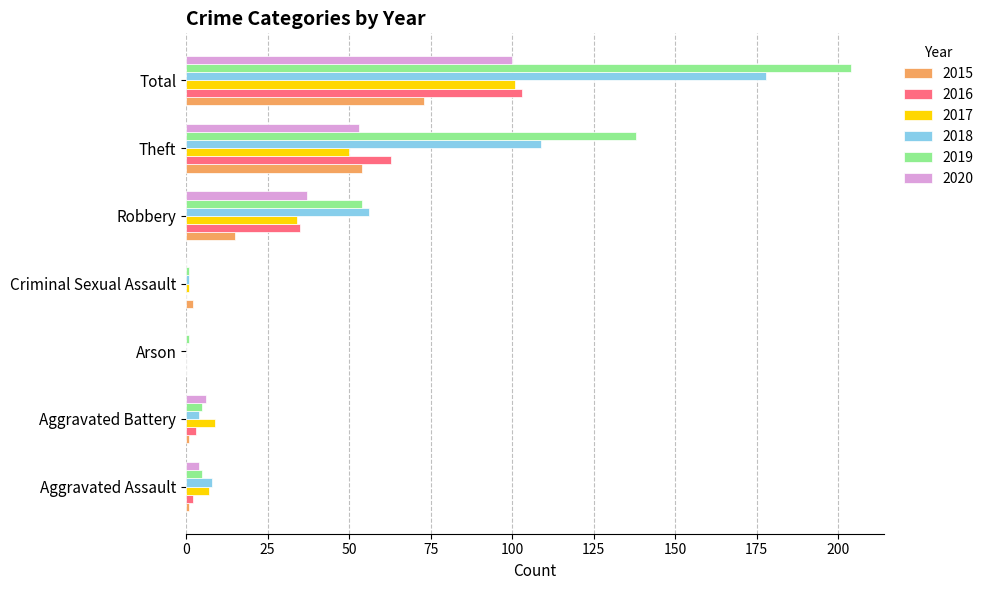

Is the value of 2015 at Theft greater than the value of 2018 at Criminal Sexual Assault?

Yes